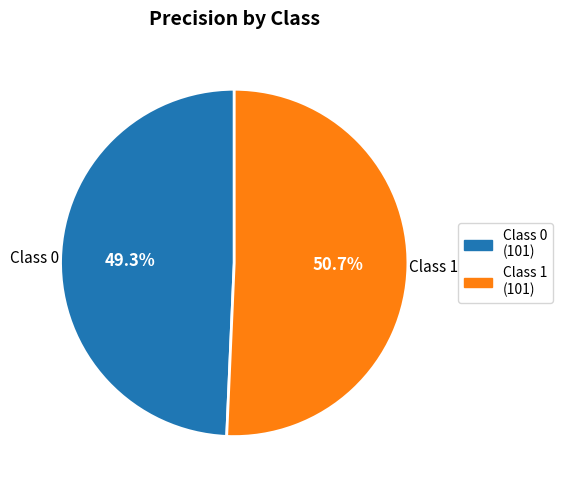

What percentage is NOT represented by Class 1 (101)?

49.3%